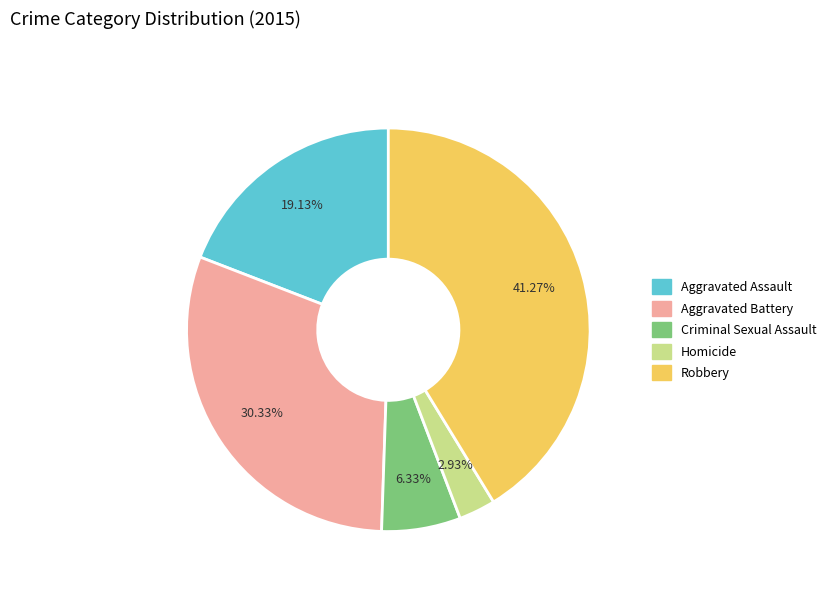

How many slices are in this pie chart?

5